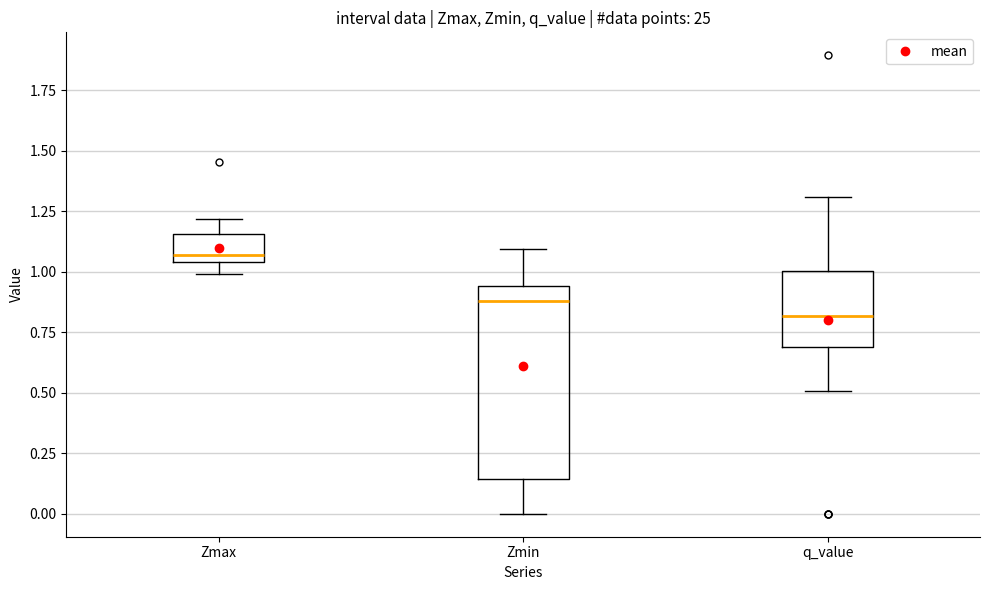

Reading left to right, transcribe this box plot: for each box, give where its median line is, the range the box spans, and where its two whiskers end, as read against the y-axis. The values are not printed on the chart, so give them approximately, as read against the axis.

Zmax: median 1.05 (just above the box's lower edge), box 1.05 to 1.15, whiskers 1.00 to 1.20
Zmin: median 0.90, box 0.15 to 0.95, whiskers 0.00 to 1.10
q_value: median 0.80, box 0.70 to 1.00, whiskers 0.50 to 1.30